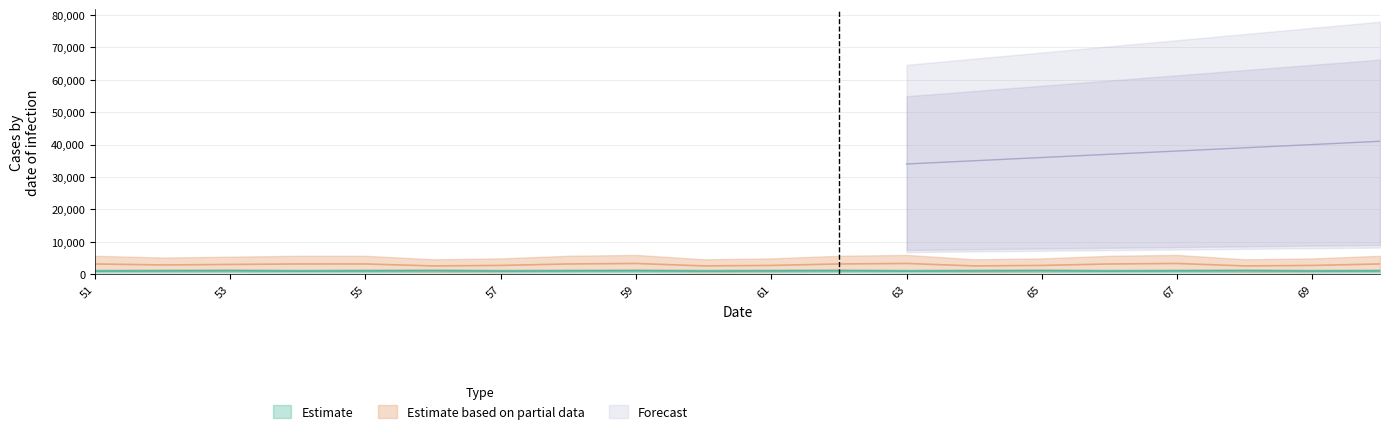

Rank the categories by Estimate based on partial data value from lowest to highest.

56, 60, 64, 68, 57, 61, 65, 69, 52, 53, 51, 54, 55, 58, 62, 66, 70, 59, 63, 67